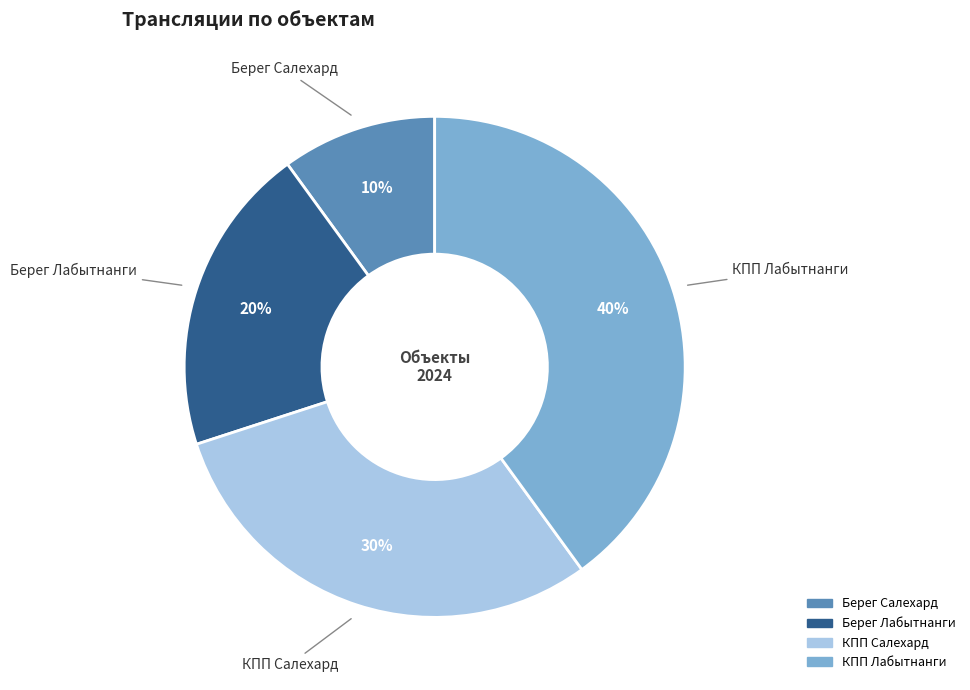

Does Берег Лабытнанги represent more than half of the total?

No